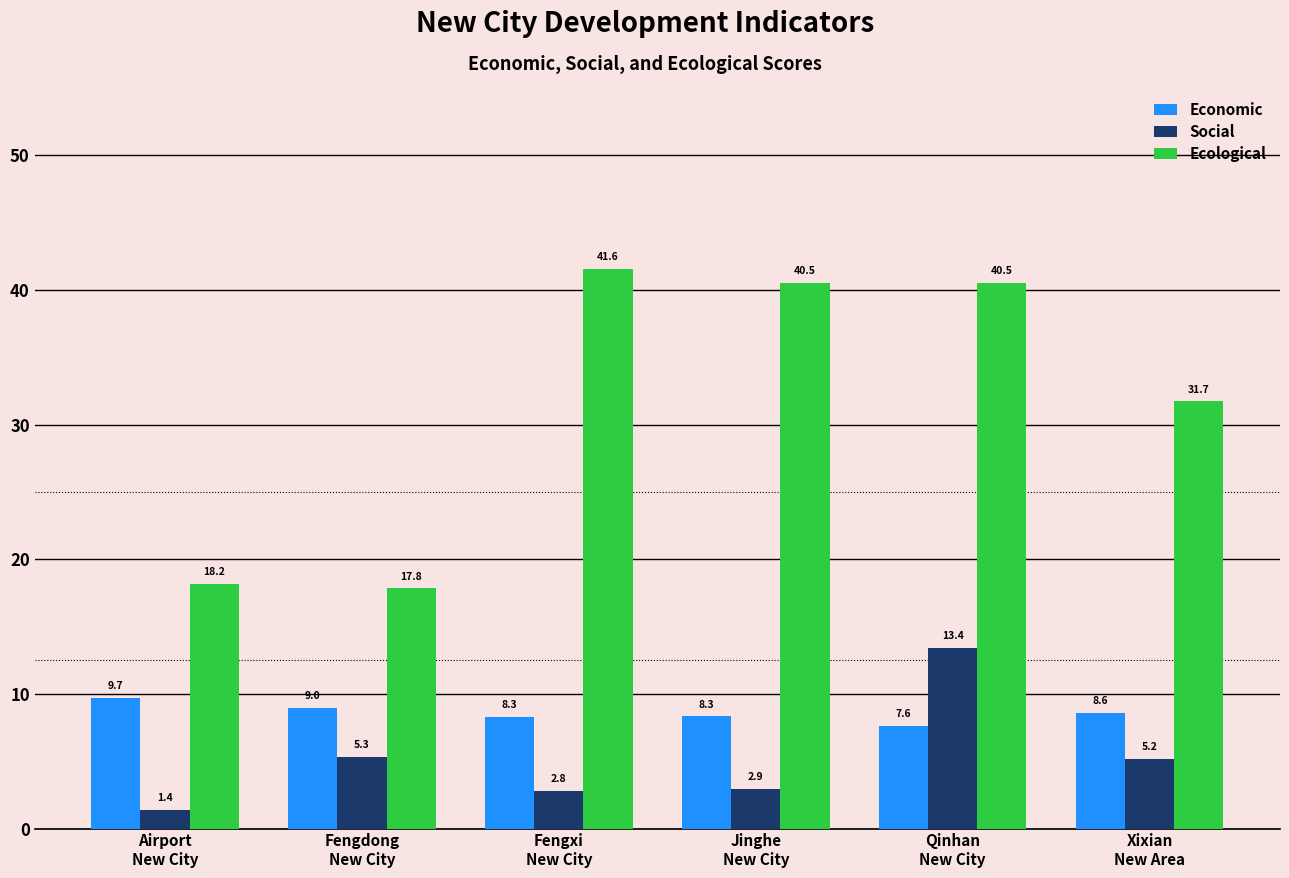

How many values in the Economic series exceed 8?

5